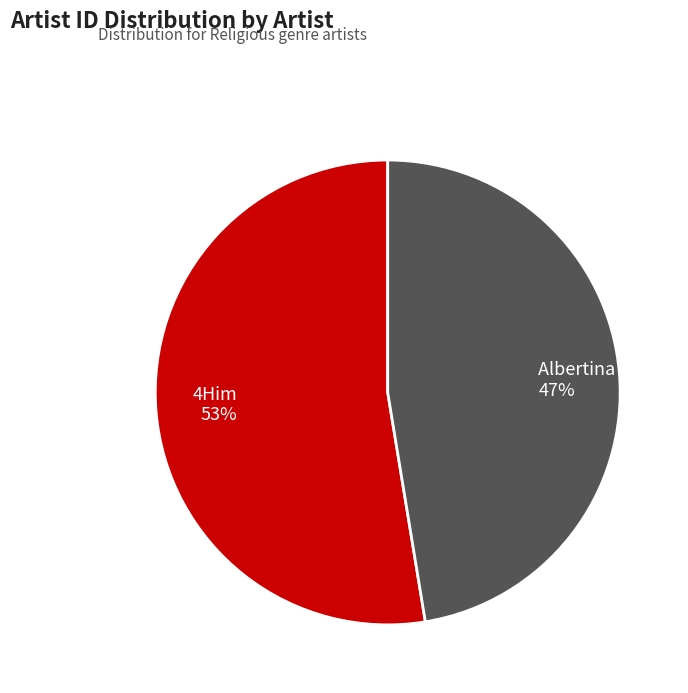

Is it true that Albertina Walker is 47% of the pie?

True